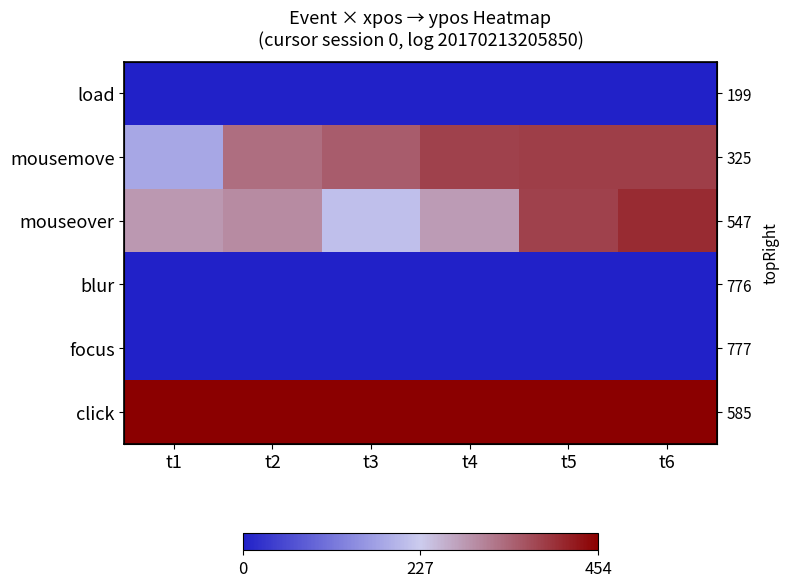

At which category is the sum across all series the highest?

t6